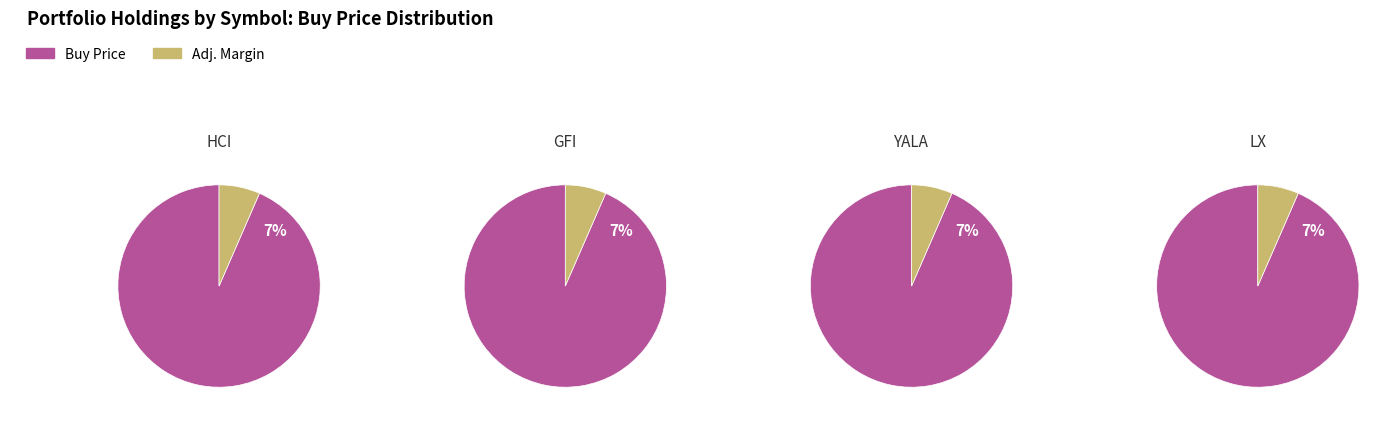

Does any single category account for the majority?

Yes